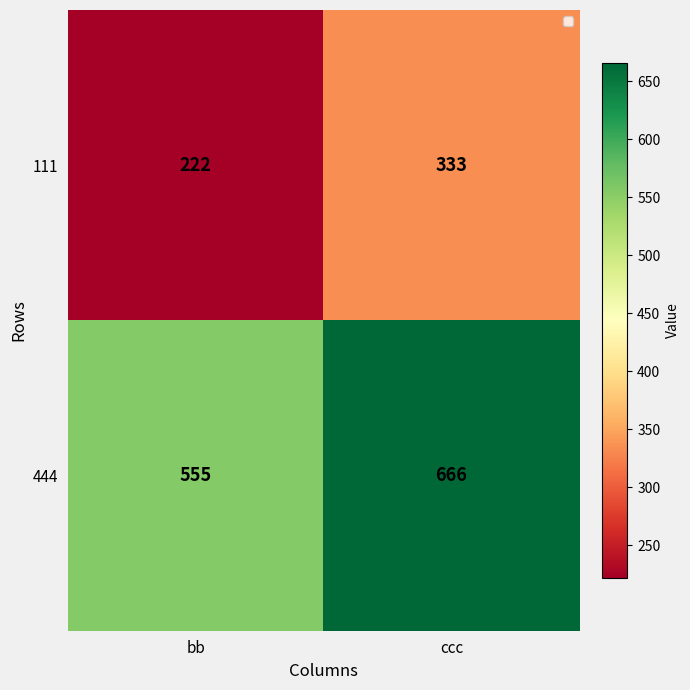

What is the minimum value shown in the chart?

222